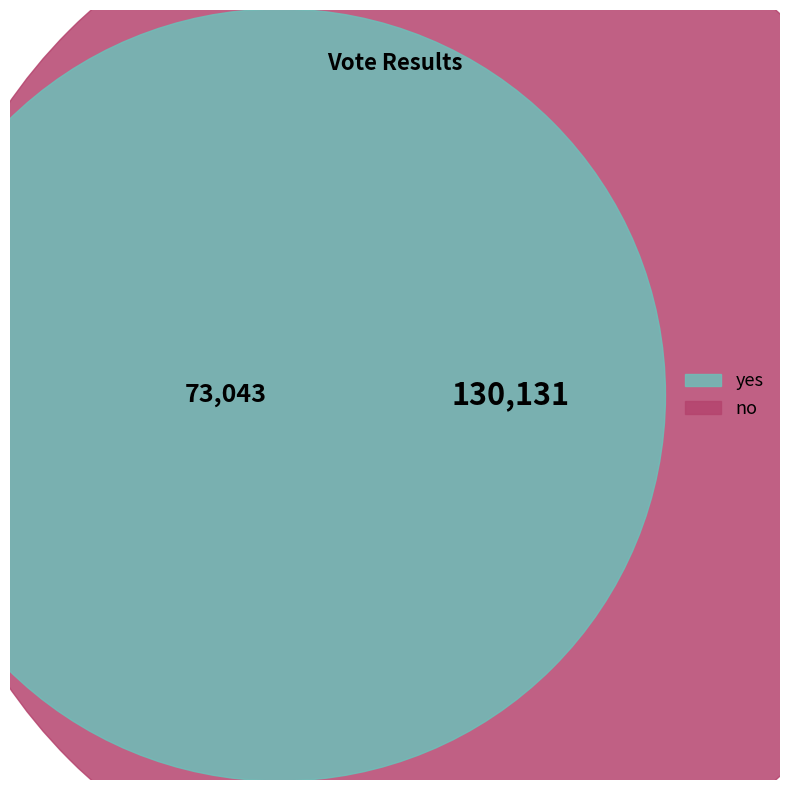

To the nearest percent, what is the difference between the yes and no slice percentages?

28%